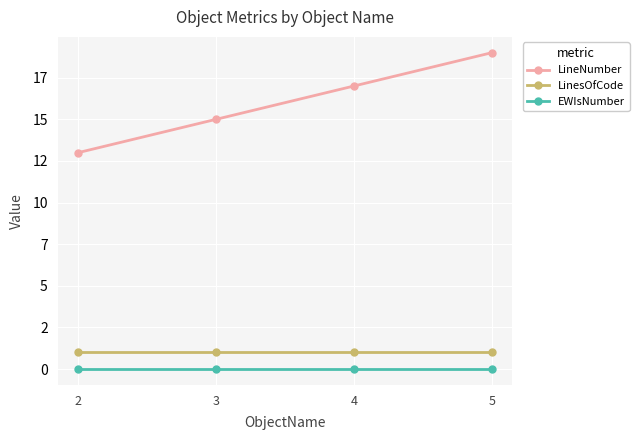

Which has a higher value, 2 or 5?

5